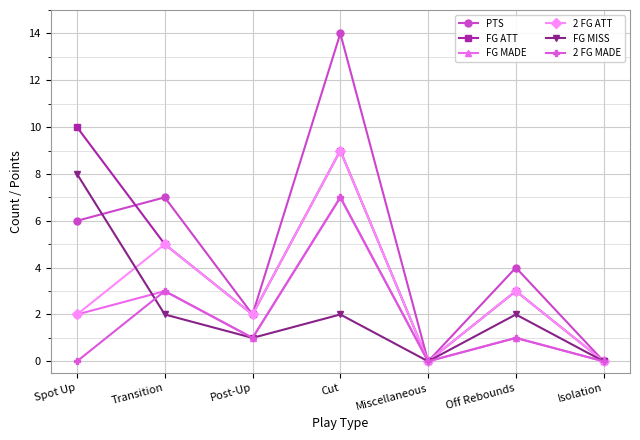

The value of FG MADE at Post-Up is 2. True or false?

False